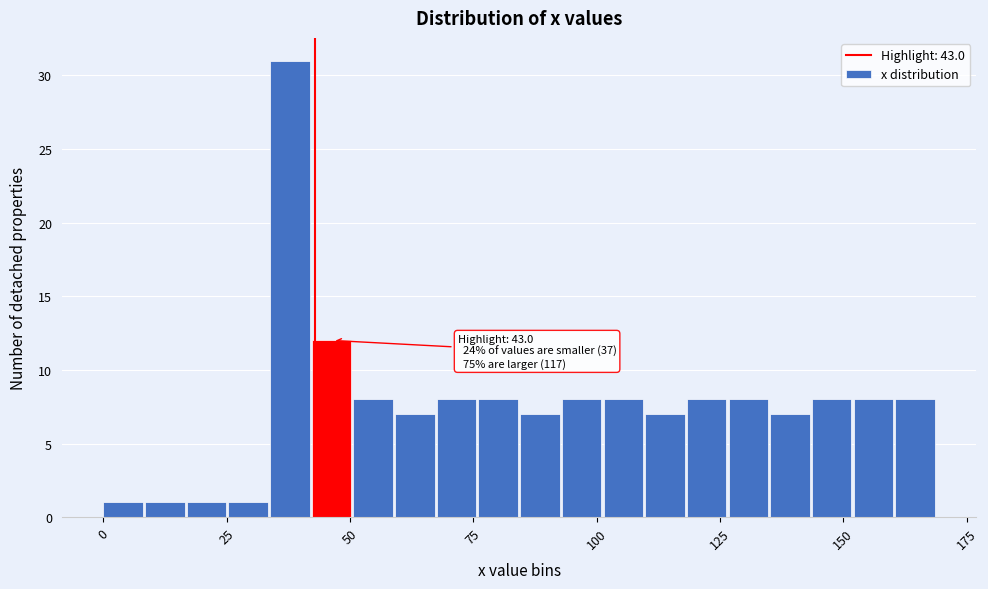

Around what value on the x-axis is the tallest bar? Give the approximate position of its centre, as read against the axis.

40